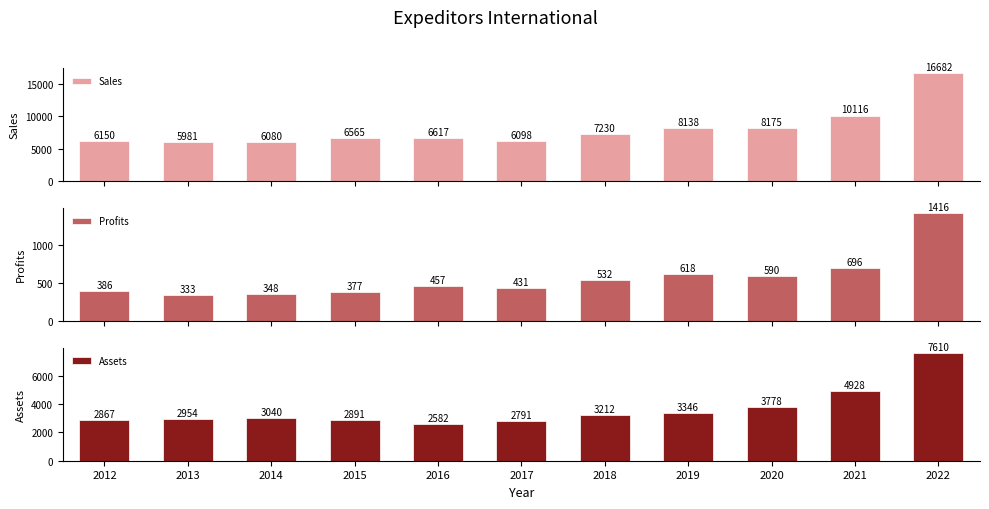

Reading left to right, what are all the values shown in this chart?

Sales: 2012=6150.0	2013=5981.0	2014=6080.0	2015=6565.0	2016=6617.0	2017=6098.0	2018=7230.0	2019=8138.0	2020=8175.0	2021=10116.0	2022=16682.0
Profits: 2012=385.7	2013=333.4	2014=348.5	2015=376.9	2016=457.2	2017=430.8	2018=531.8	2019=618.0	2020=590.4	2021=696.1	2022=1415.5
Assets: 2012=2867.0	2013=2954.0	2014=3040.0	2015=2891.0	2016=2582.0	2017=2791.0	2018=3212.0	2019=3346.0	2020=3778.0	2021=4928.0	2022=7610.0